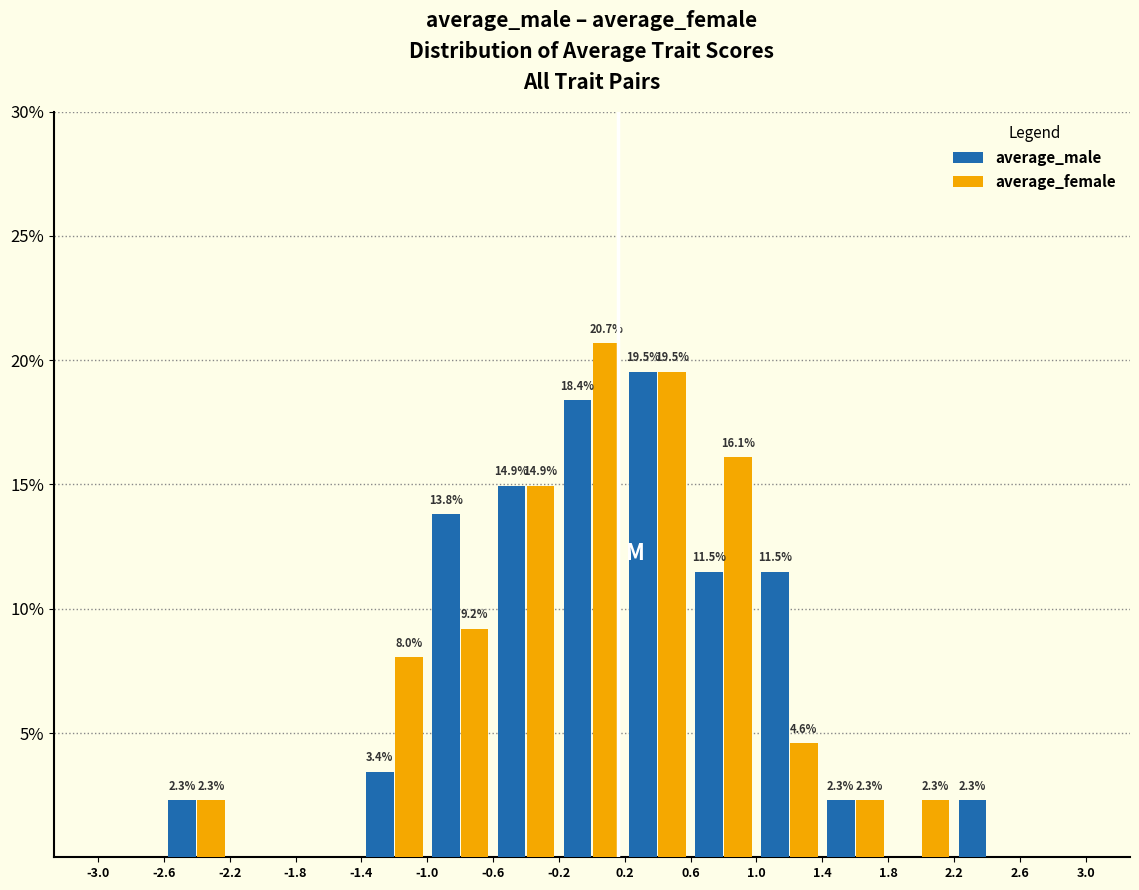

In the average_female series, which range on the x-axis has the tallest bar?

-0.2 to 0.2